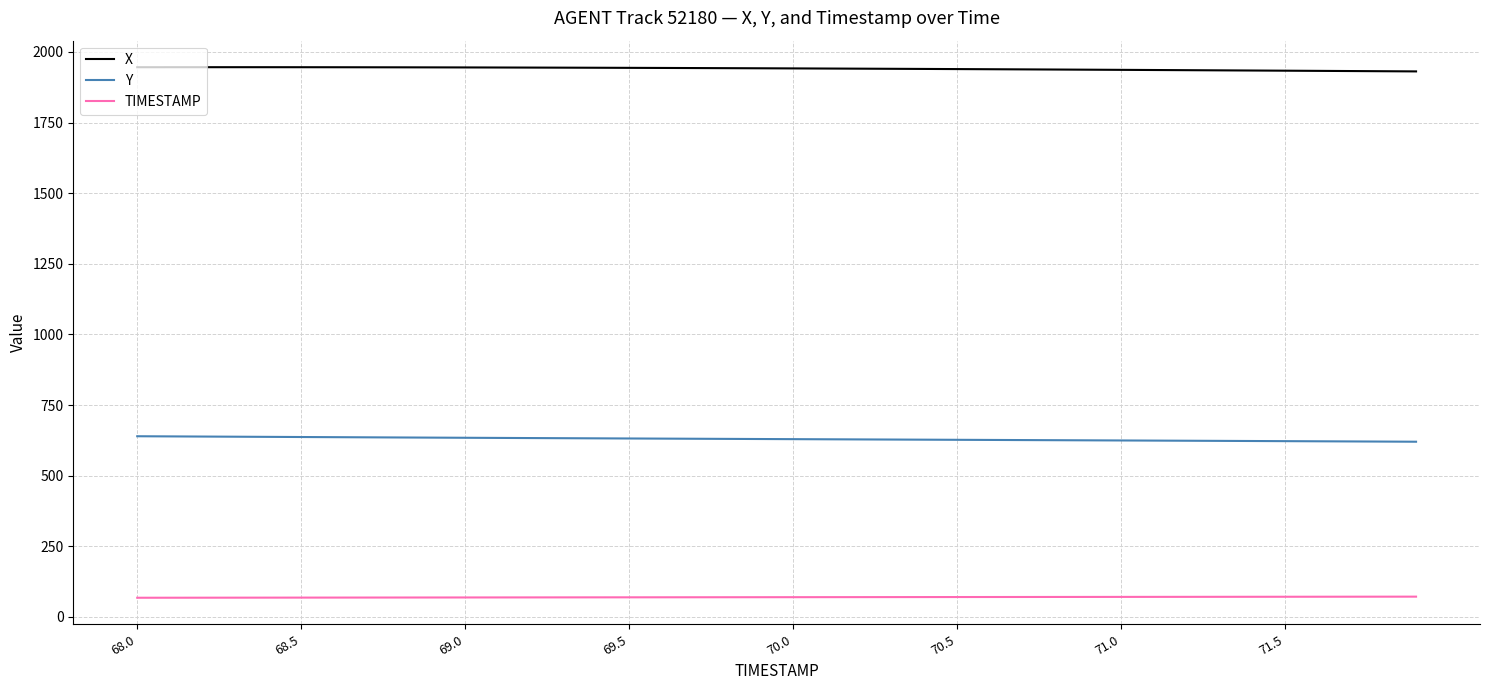

List the series in order of their peak value, lowest first.

TIMESTAMP, Y, X